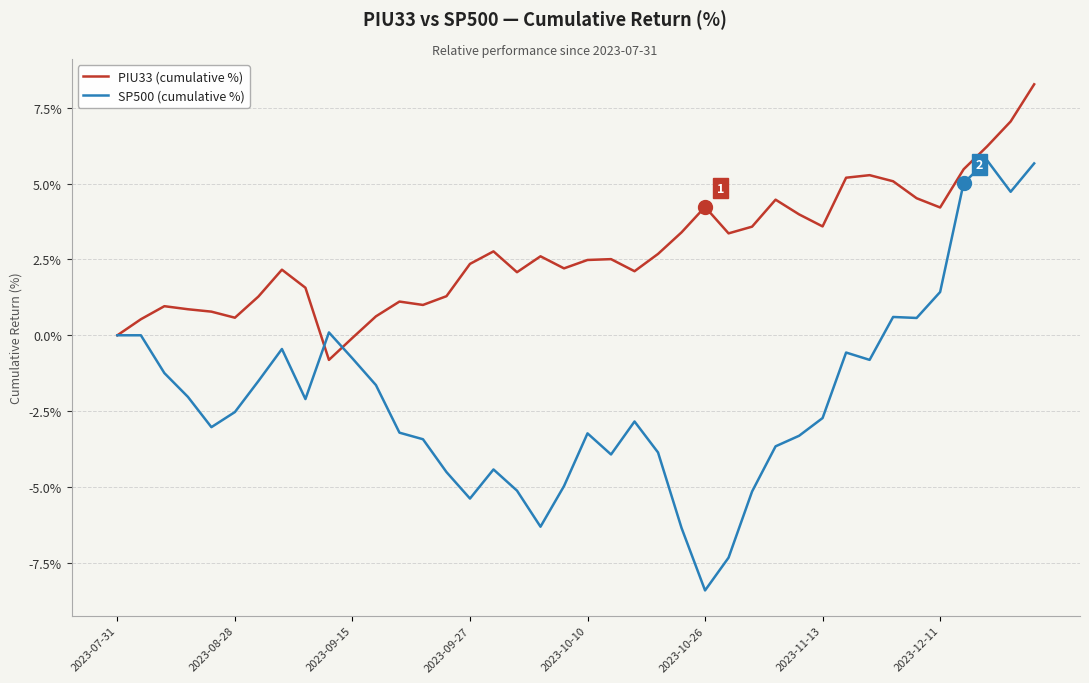

What is the sum of all SP500 (cumulative %) values?

-80.9